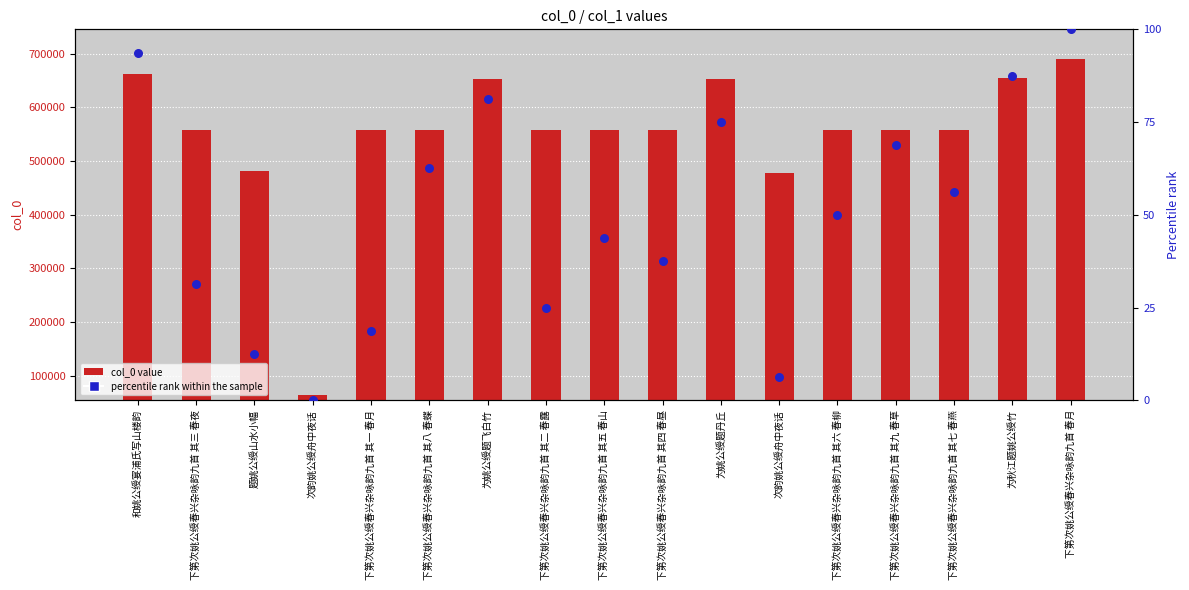

What are all the series names shown in the legend?

col_0 value, percentile rank within the sample